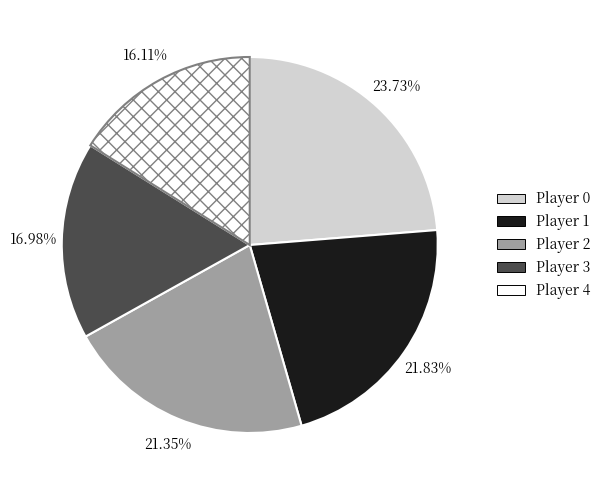

What percentage is the Player 0 slice, to the nearest percent?

24%